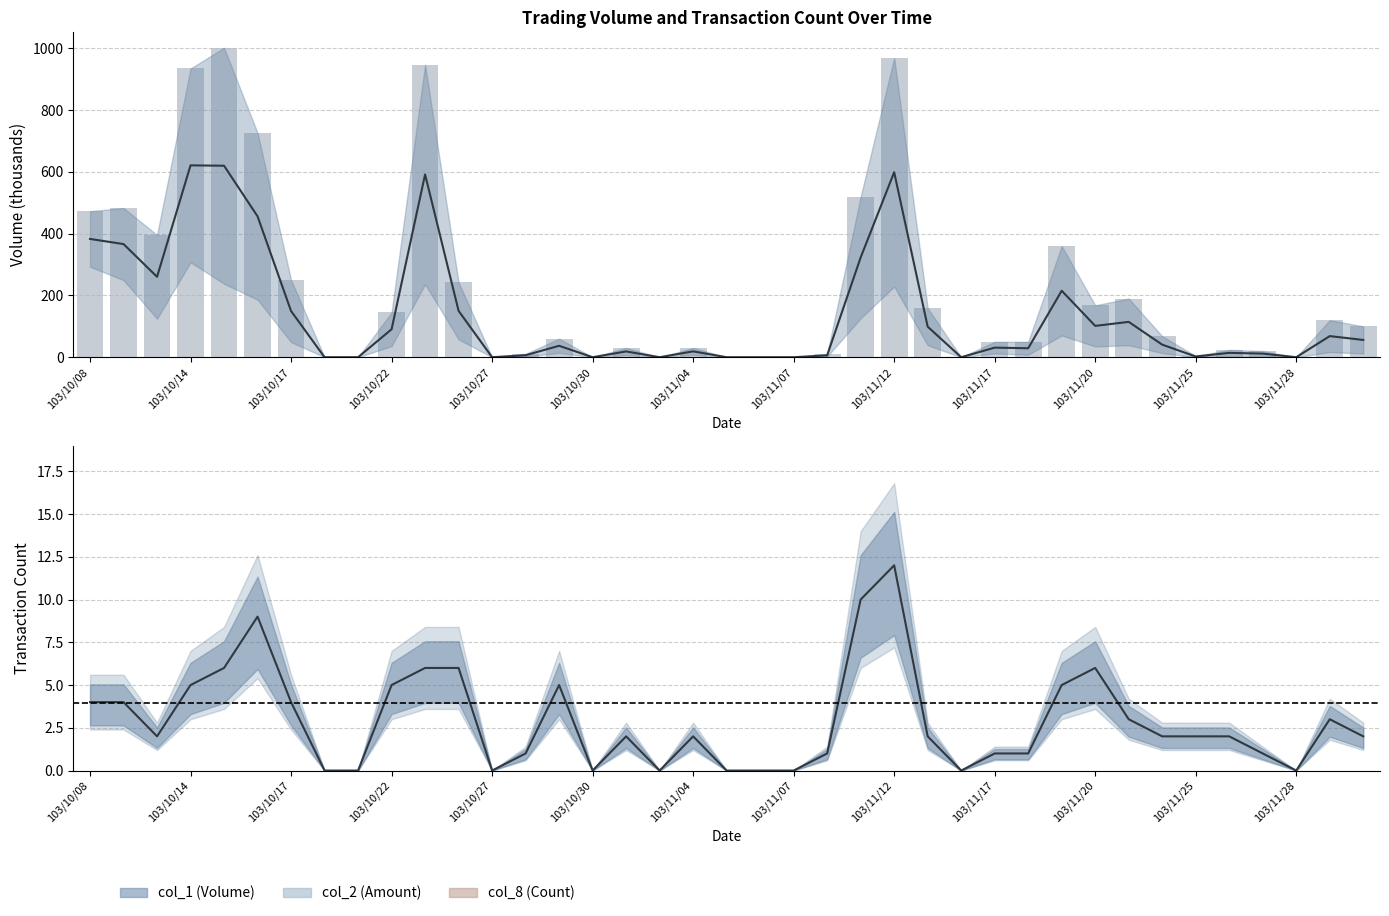

How many values in col_1 are above zero?

29